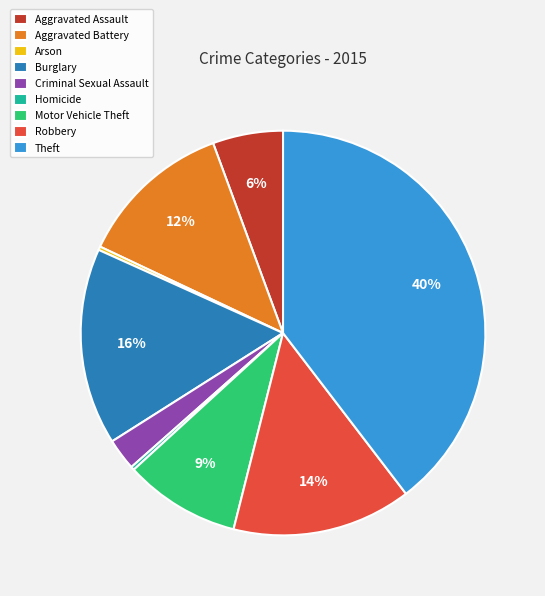

To the nearest percent, what is the combined percentage of Robbery and Criminal Sexual Assault?

17%